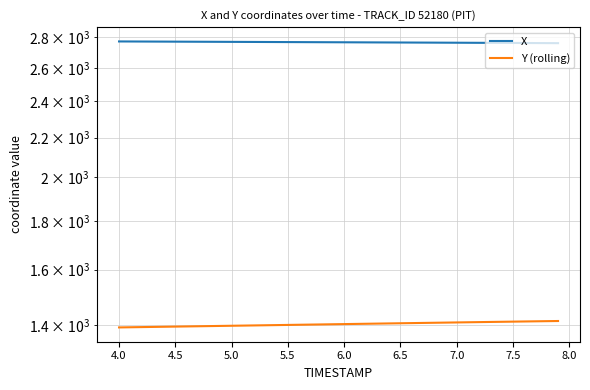

How many values in the X series are below 2768?

20